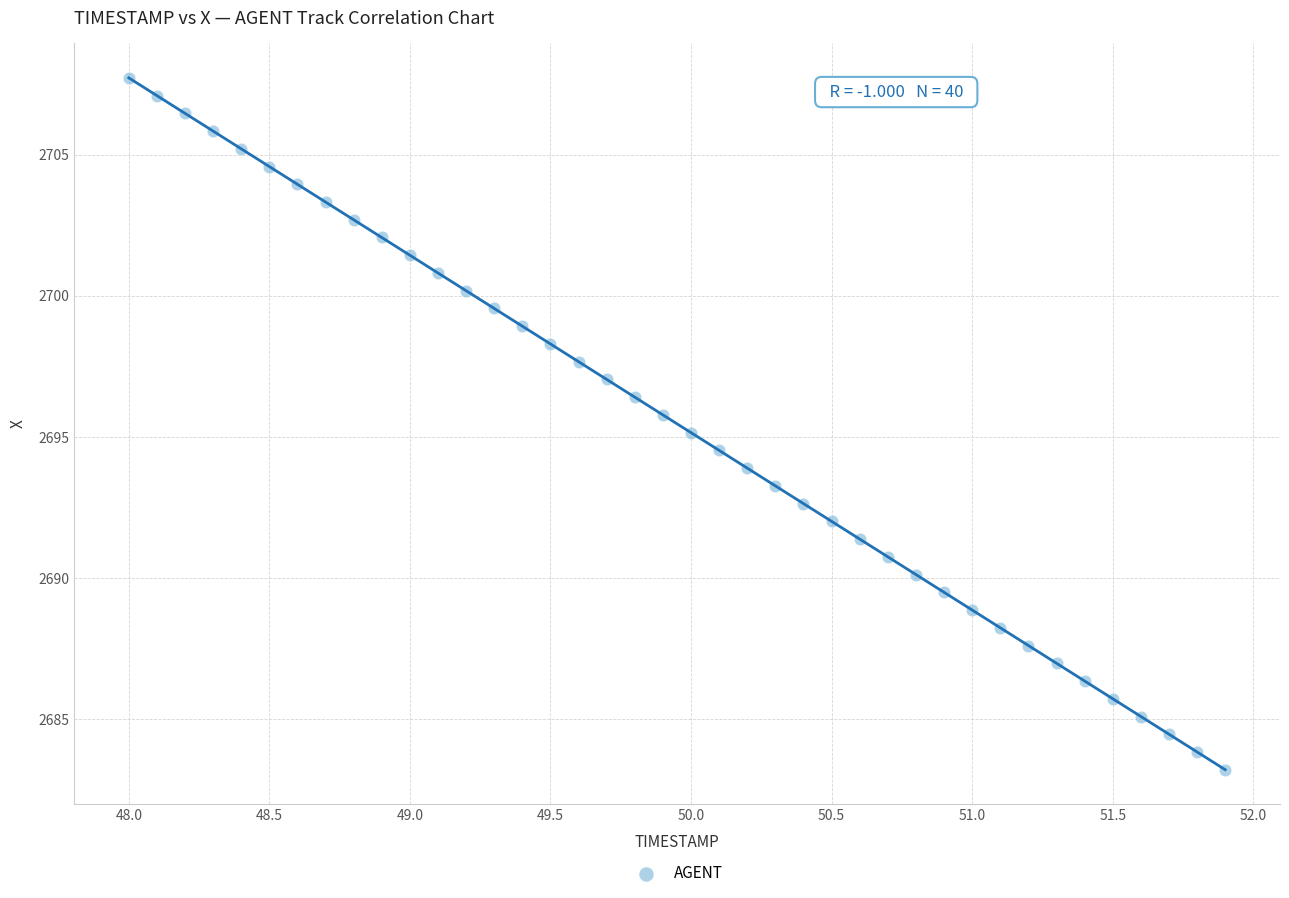

What is the range of X values (max minus min)?

3.9